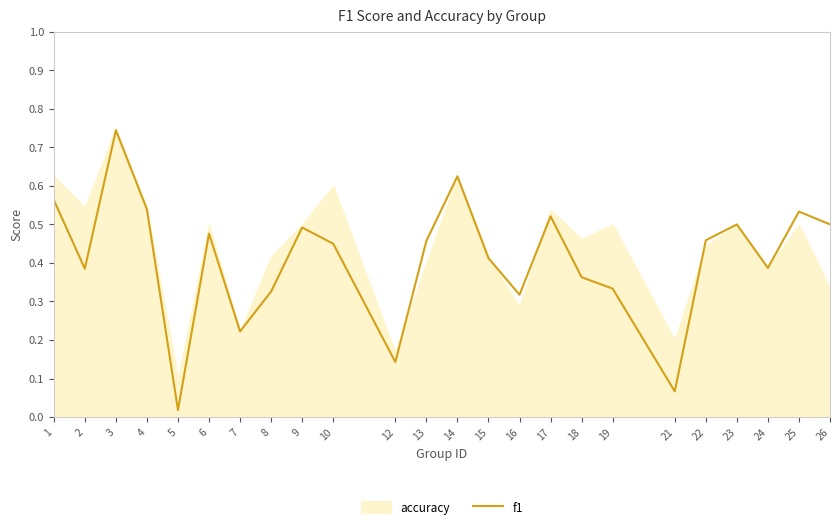

At which label is f1 closest to 0?

5